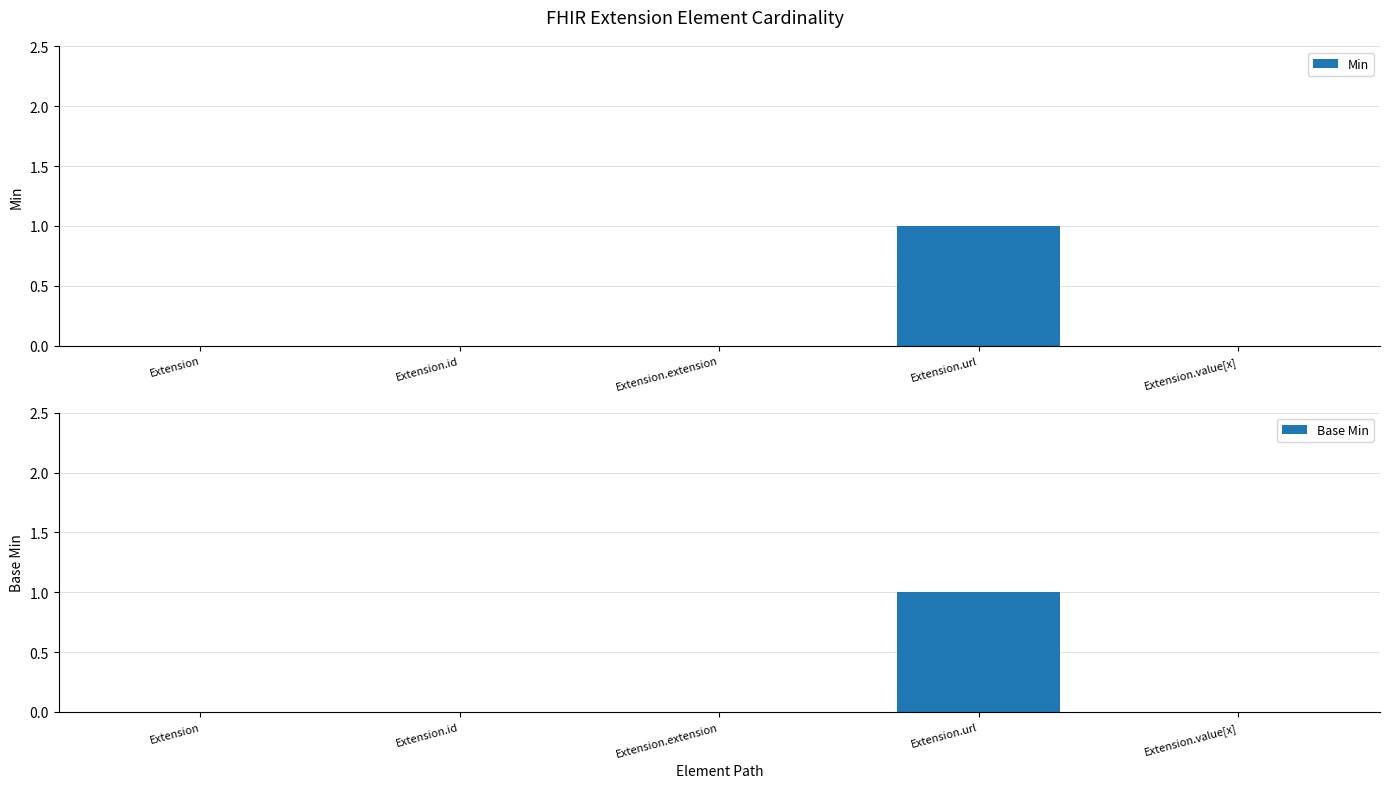

What position from the right is Extension.value[x]?

1